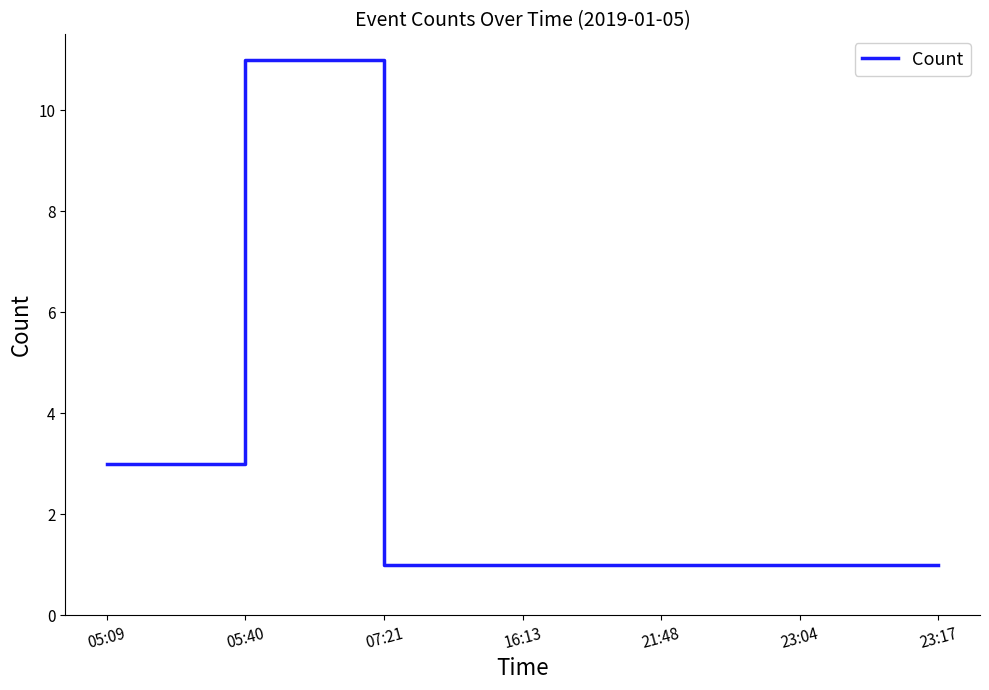

Reading right to left, list all the values displayed in this chart.

23:17=1	23:04=1	21:48=1	16:13=1	07:21=1	05:40=11	05:09=3